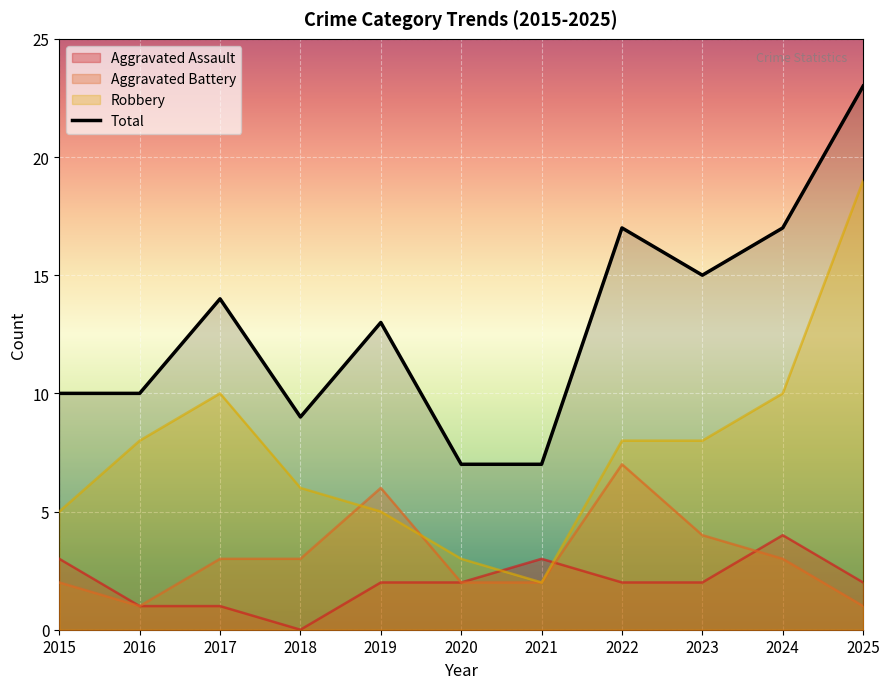

Reading left to right, extract all data points from this chart.

Aggravated Assault: 3	1	1	0	2	2	3	2	2	4	2
Aggravated Battery: 2	1	3	3	6	2	2	7	4	3	1
Robbery: 5	8	10	6	5	3	2	8	8	10	19
Total: 10	10	14	9	13	7	7	17	15	17	23